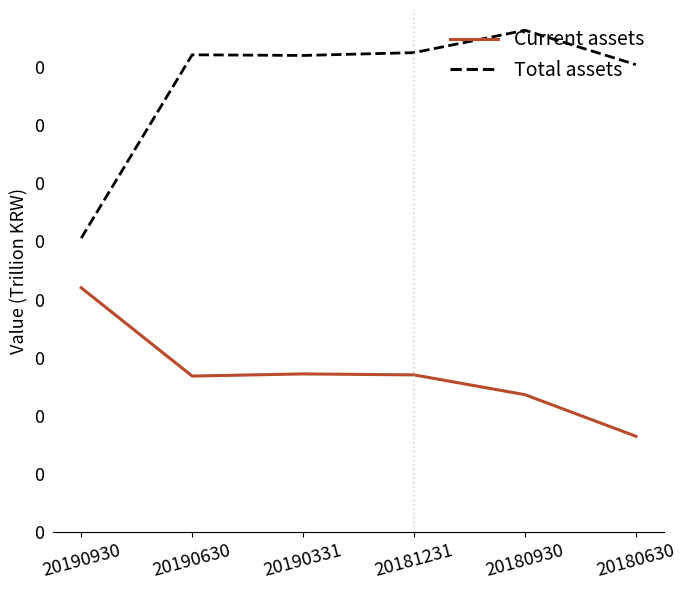

What are all the series names shown in the legend?

Current assets, Total assets